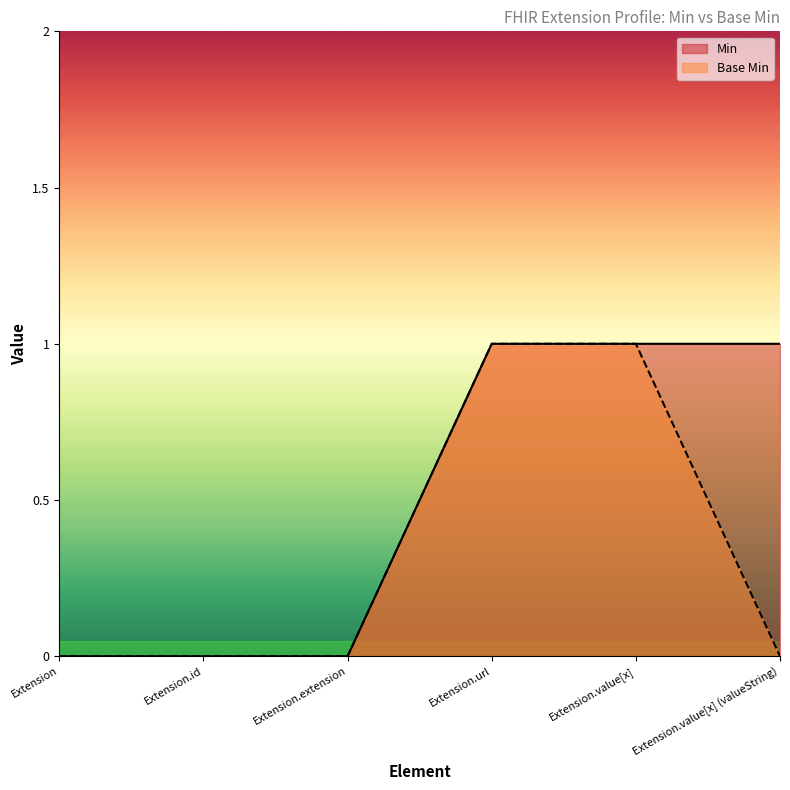

Reading left to right, transcribe all the data shown in this chart.

Min: 0	0	0	1	1	1
Base Min: 0	0	0	1	1	0